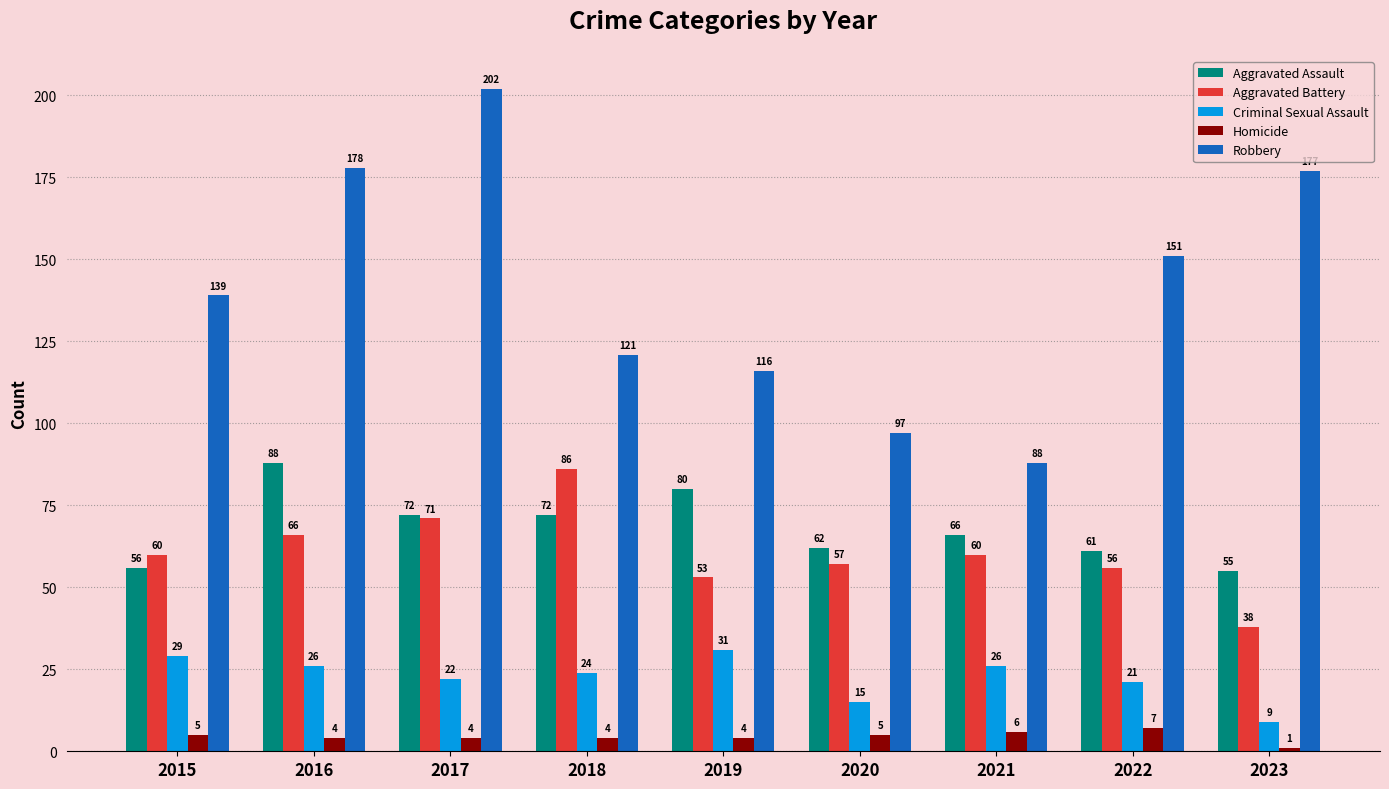

Rank the series by their maximum value, from highest to lowest.

Robbery, Aggravated Assault, Aggravated Battery, Criminal Sexual Assault, Homicide